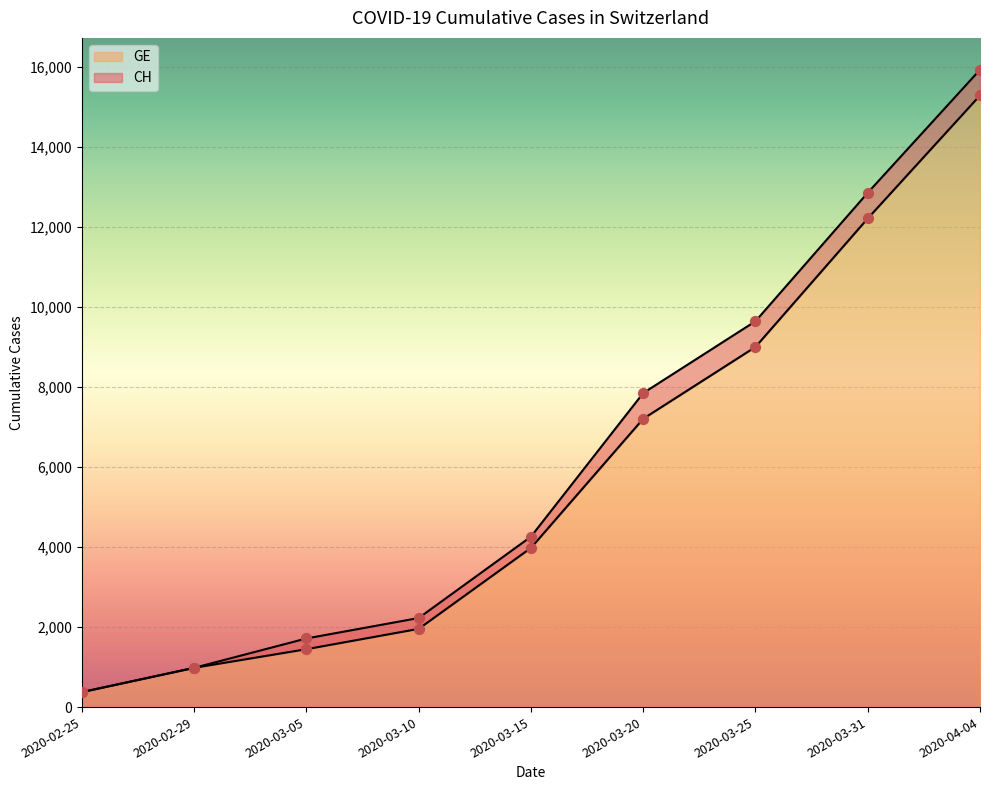

At which category is the sum across all series the highest?

2020-04-04